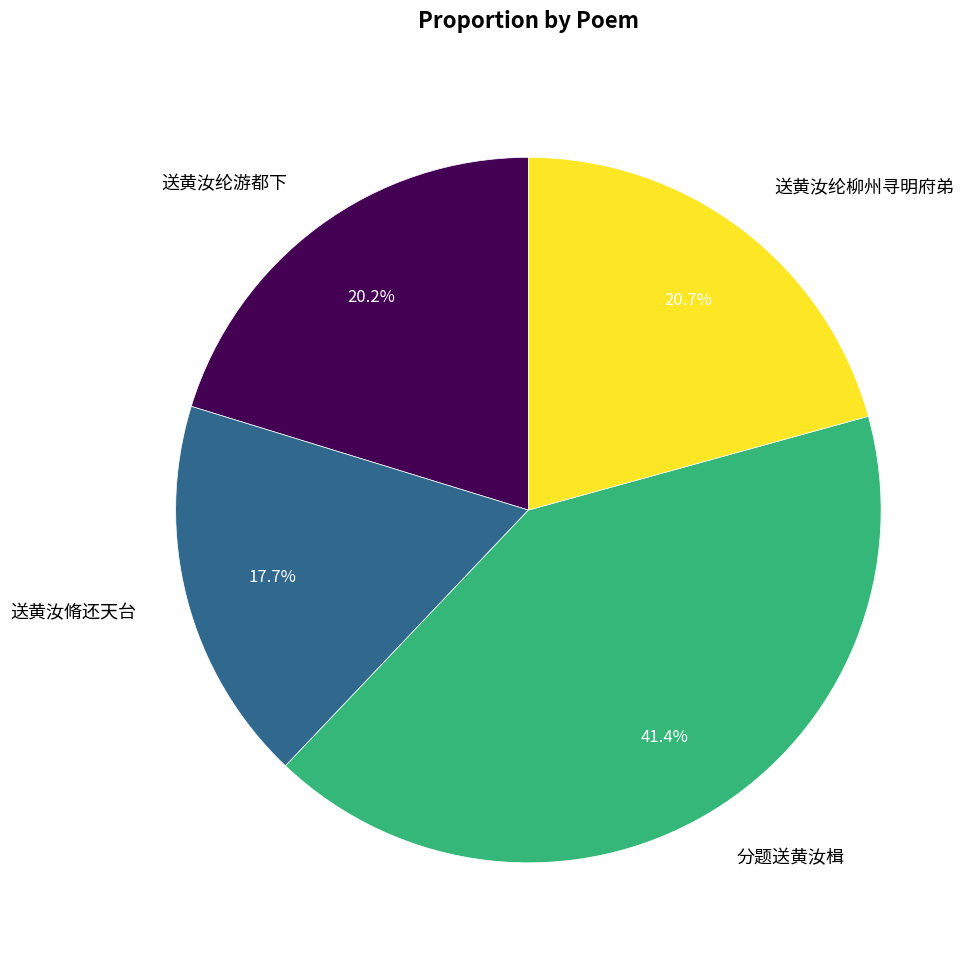

Combined, do 送黄汝纶游都下 and 分题送黄汝楫 account for over 50%?

Yes